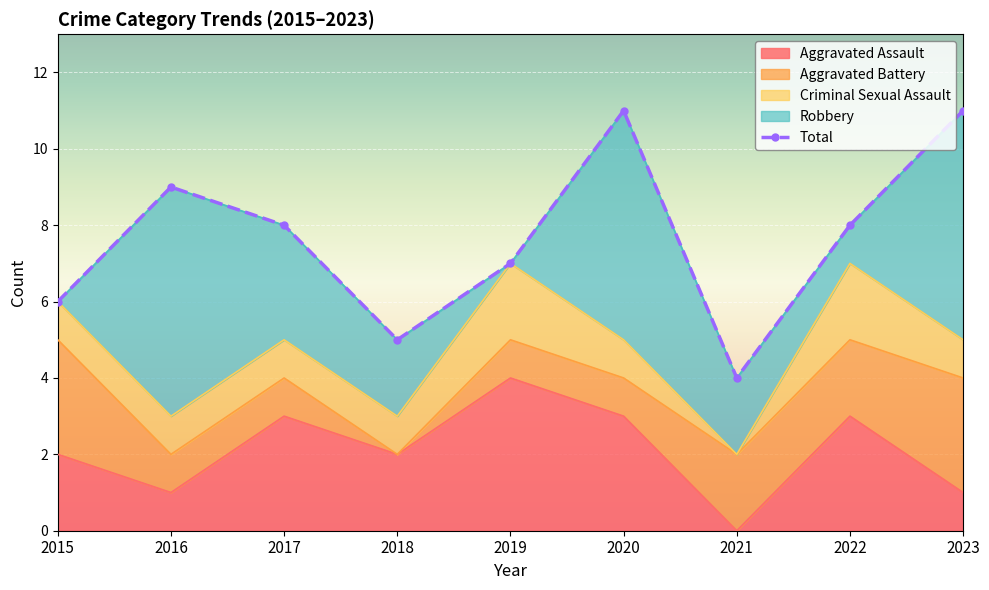

How many Aggravated Assault values are between 1 and 3?

7